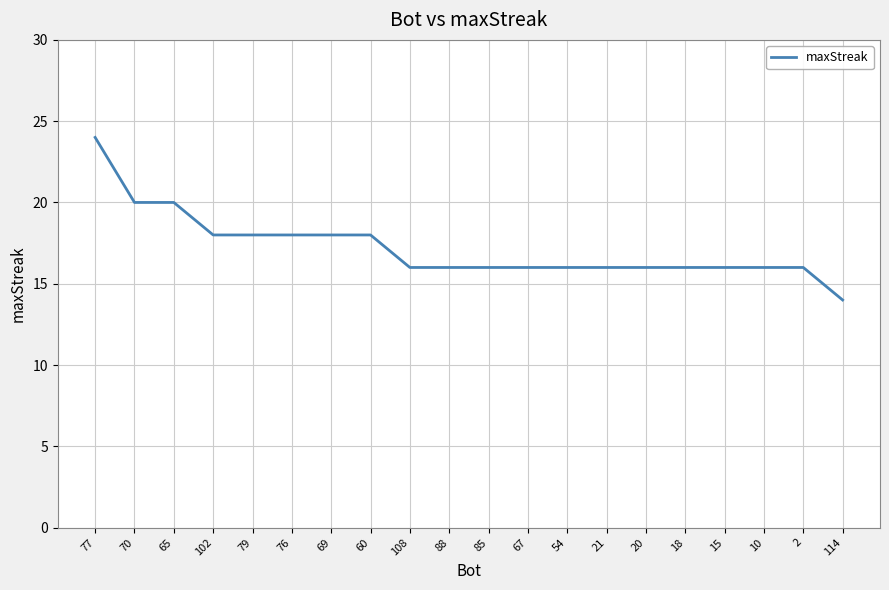

True or false: the data shows 9 at 2.

False